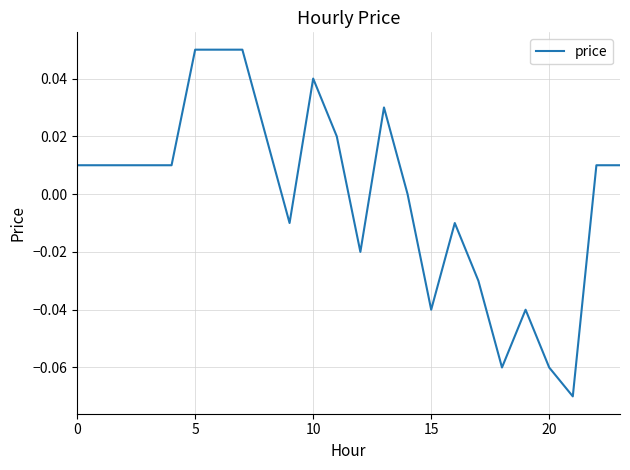

How many points are lower than both their immediate neighbors (excluding endpoints)?

5